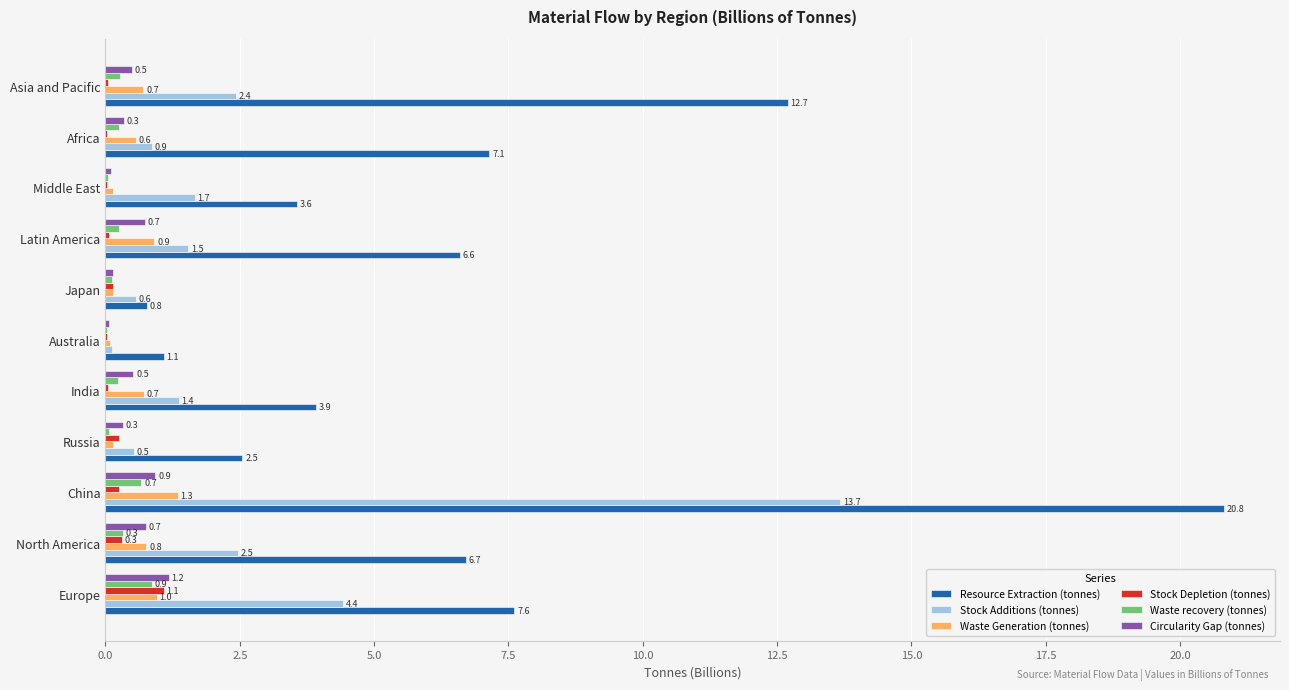

At which category is the sum across all series the highest?

China